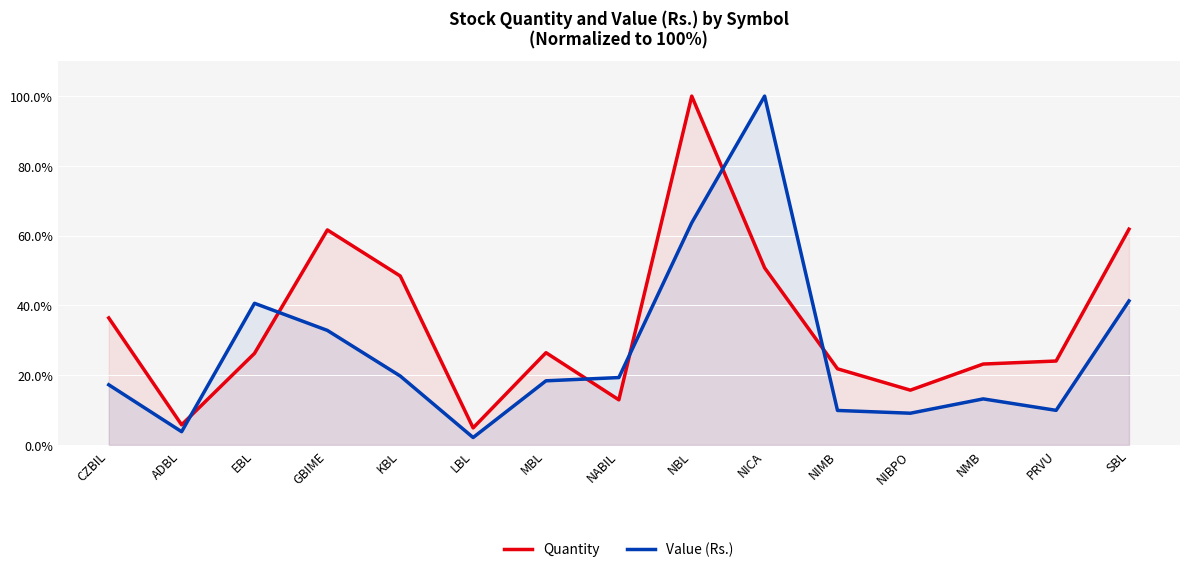

How many lines are shown in the chart?

2